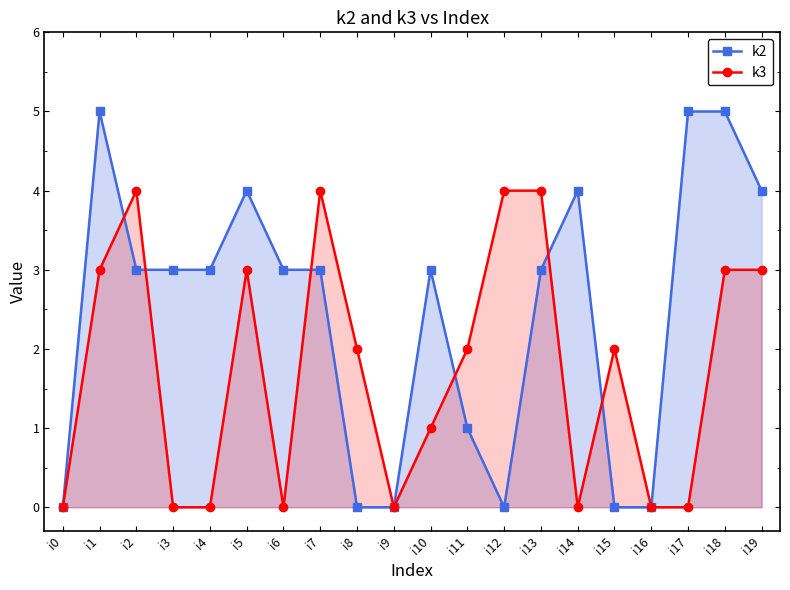

At which label does k3 reach its minimum?

i0